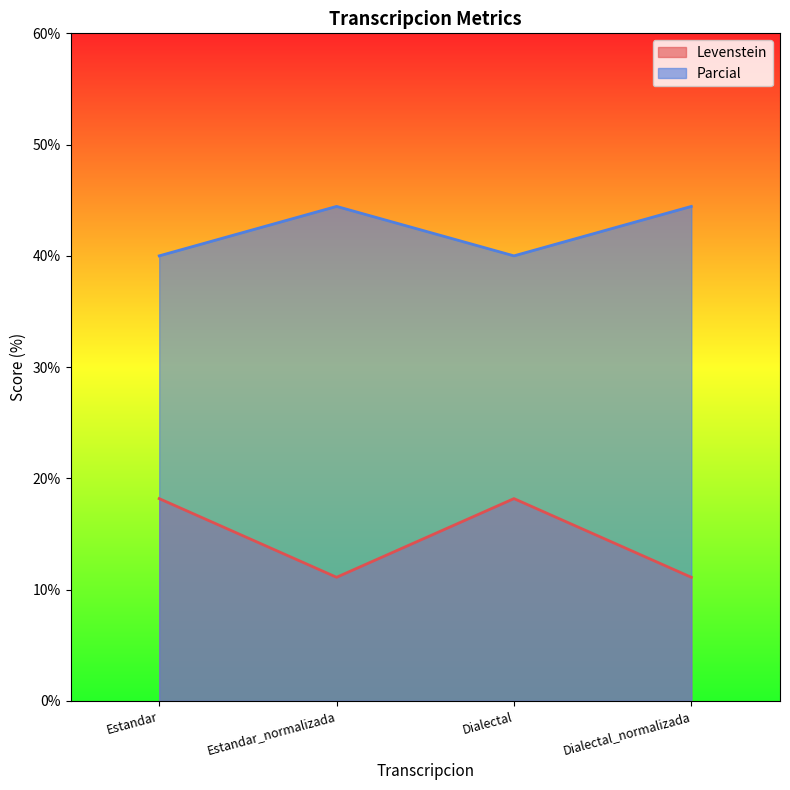

At how many categories does at least one series exceed 38?

4